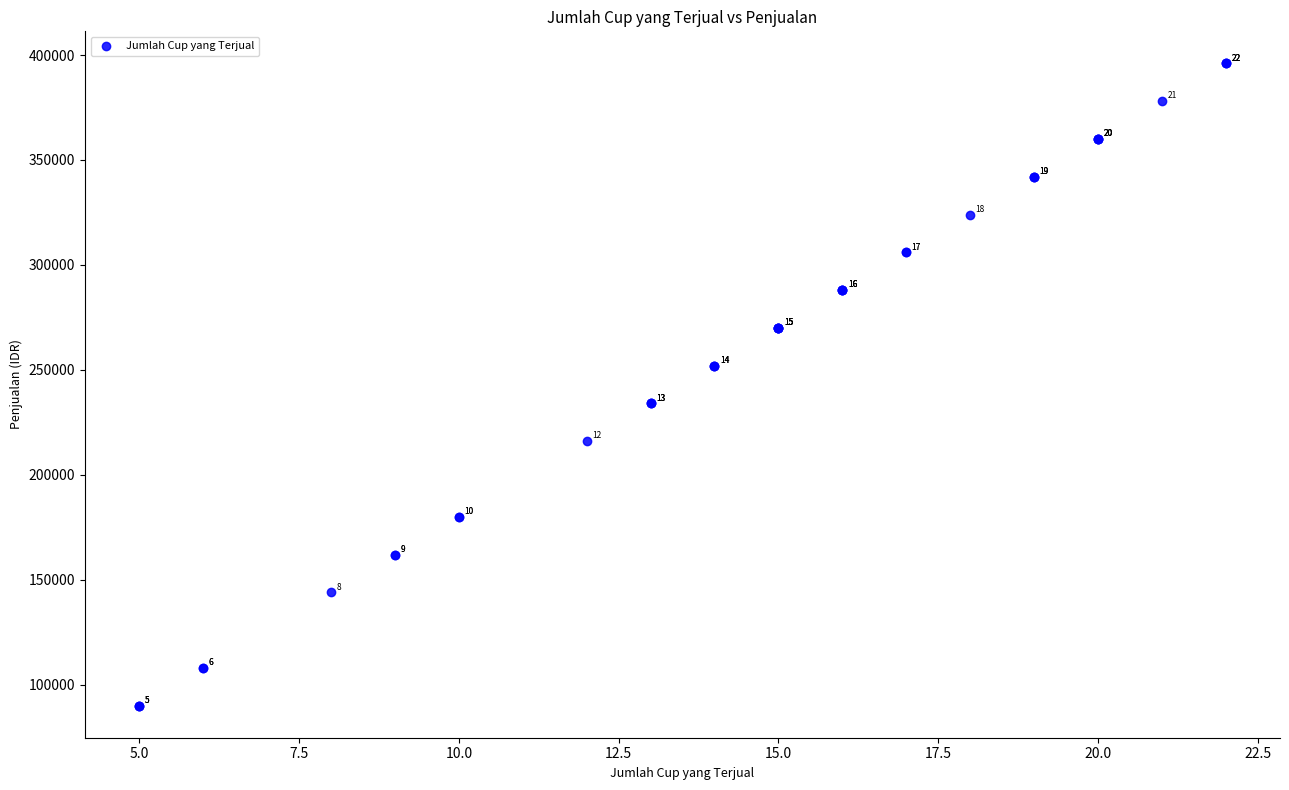

What Y value in the scatter plot is closest to 243000?

234000